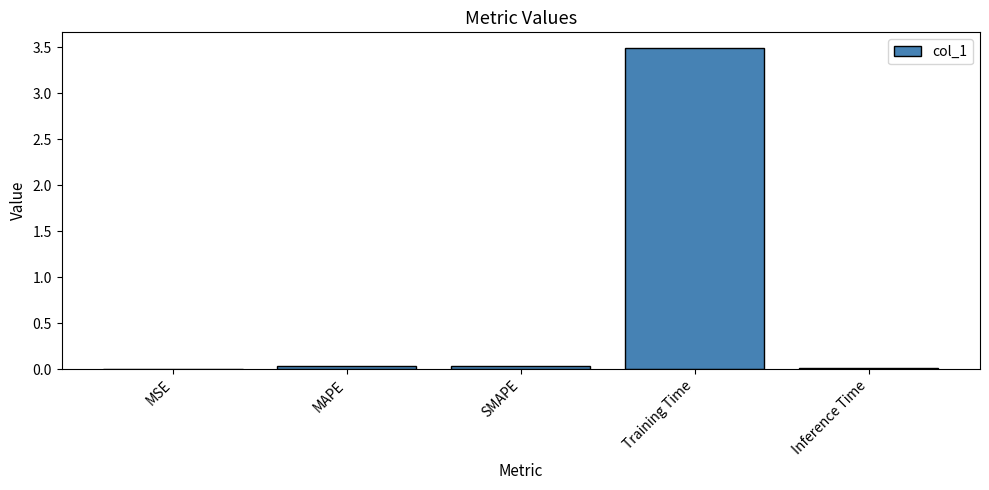

What is the maximum value shown in the chart?

3.5